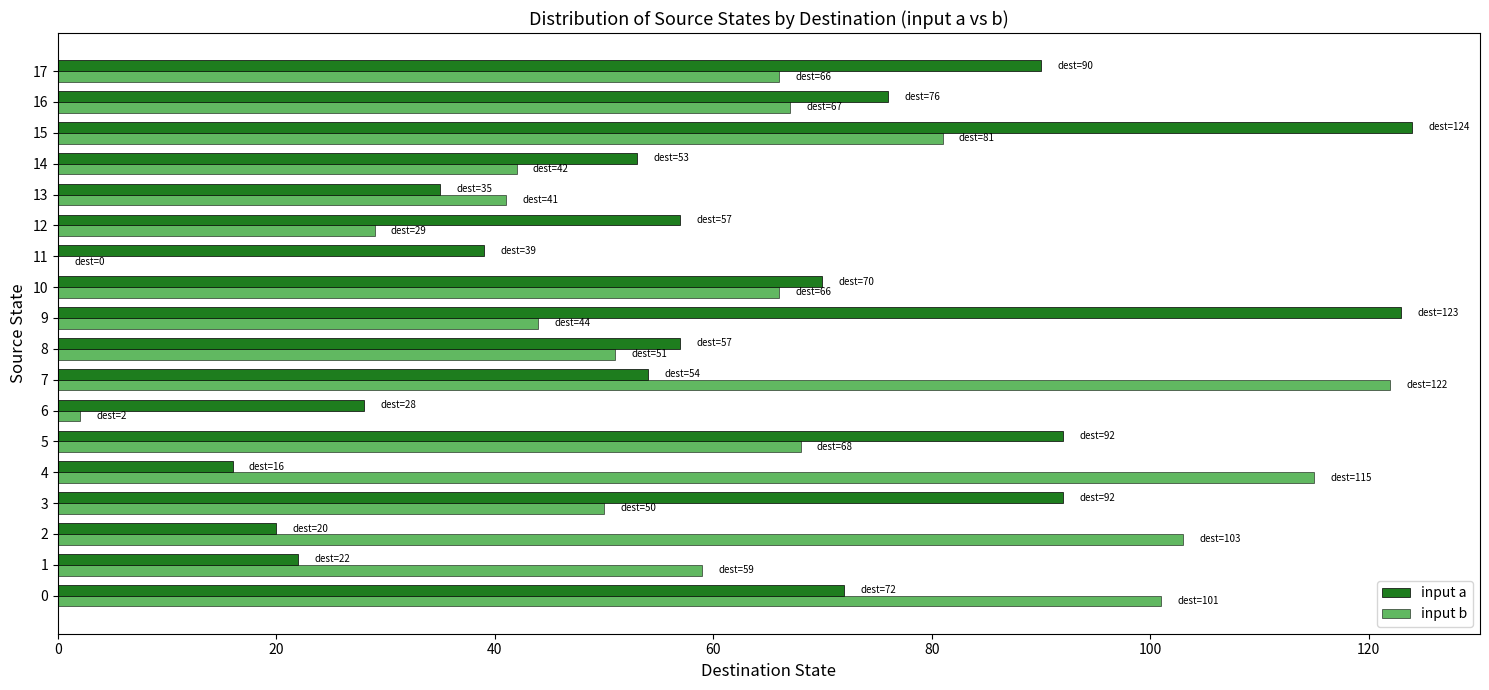

What is the greatest value displayed?

124